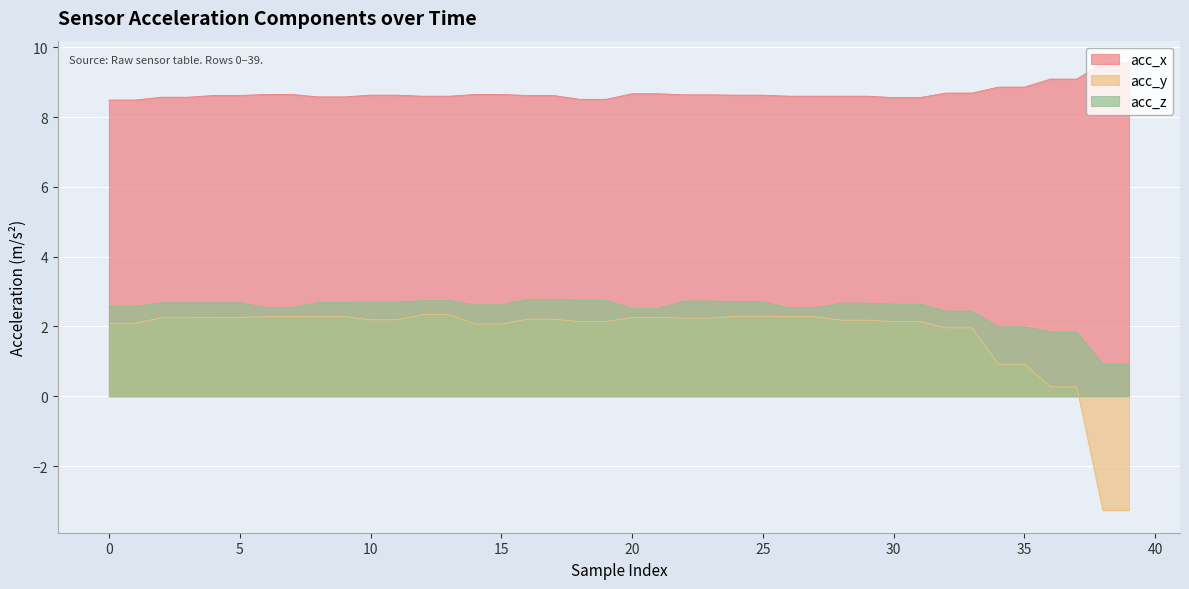

What is the difference between the highest and lowest values at 31?

6.4